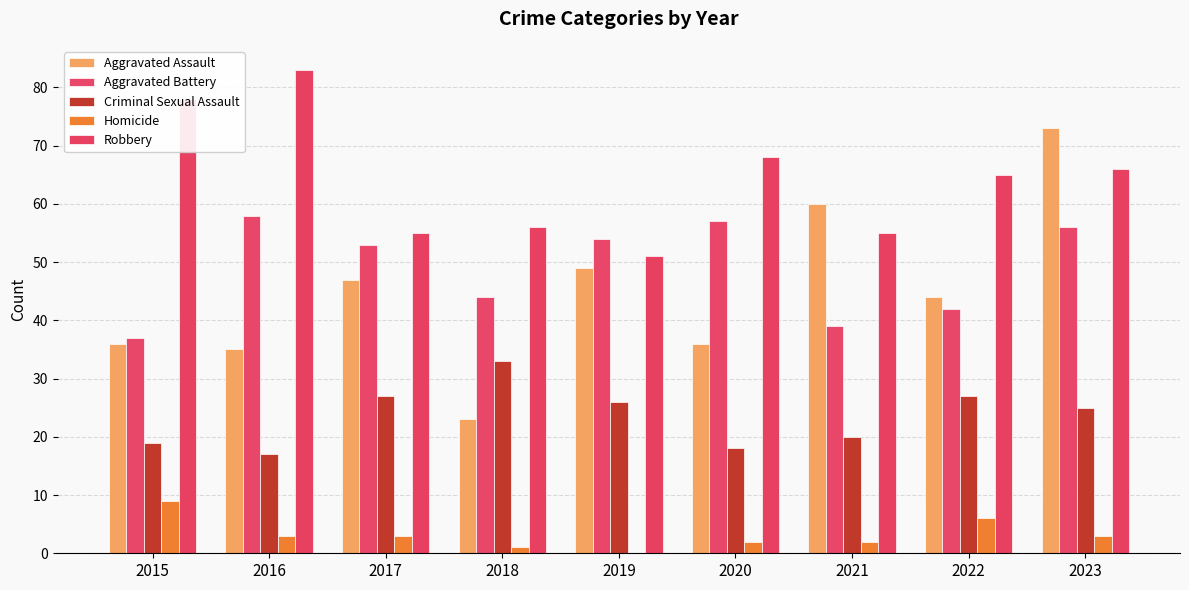

Is it true that Criminal Sexual Assault equals 27 at 2016?

False